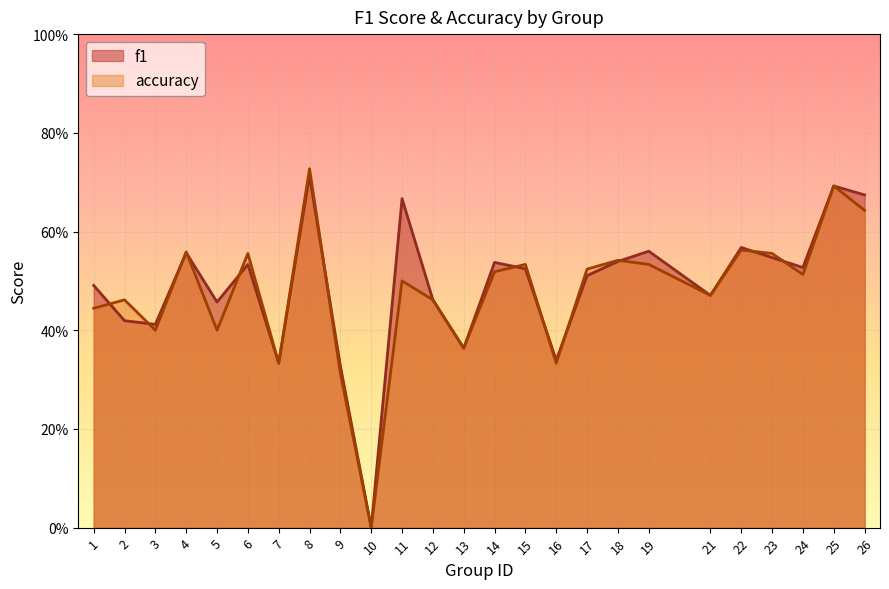

Rank the categories by accuracy value from lowest to highest.

10, 9, 7, 16, 13, 3, 5, 1, 2, 12, 21, 11, 24, 14, 17, 15, 19, 18, 6, 23, 4, 22, 26, 25, 8